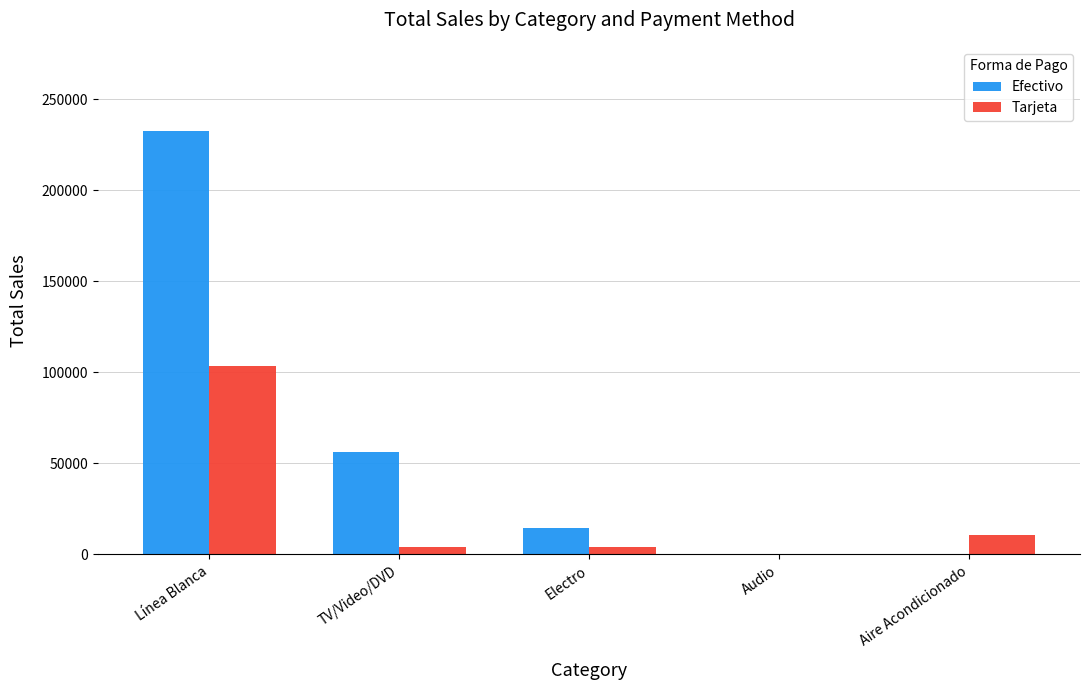

Which series has the widest spread of values?

Efectivo